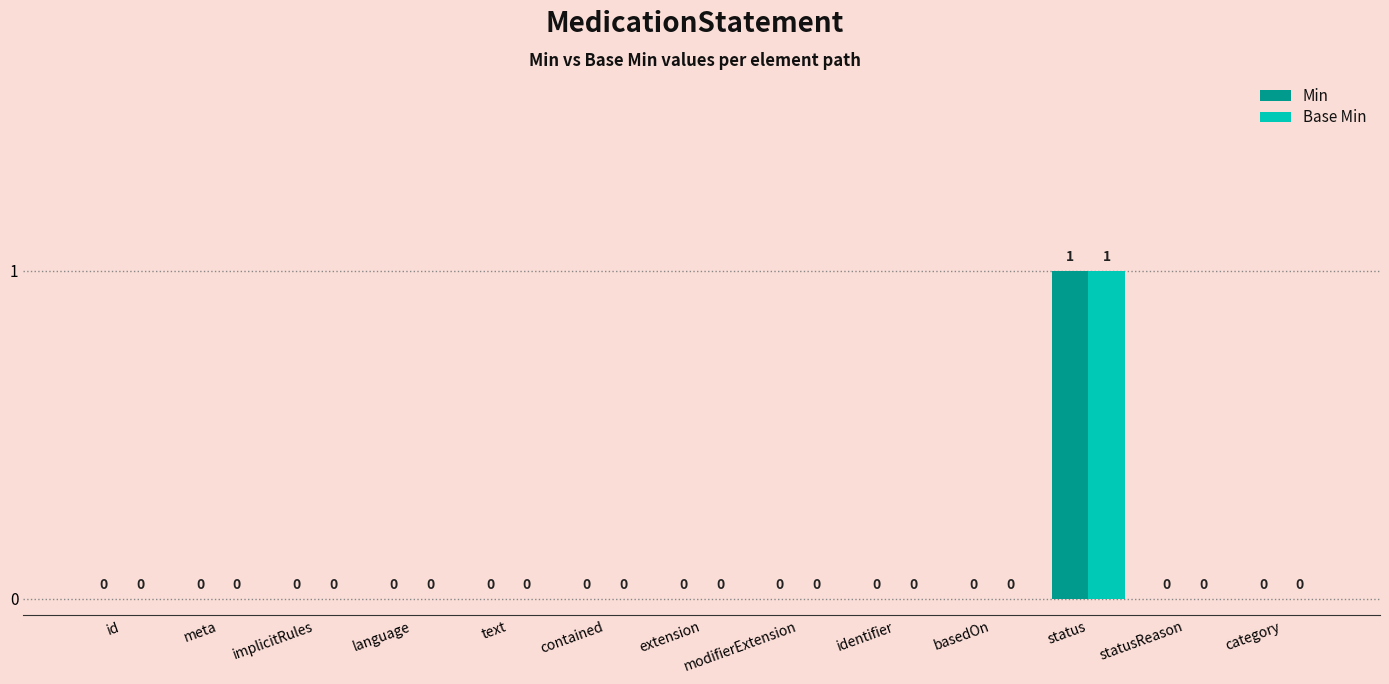

How many Min values are between 0 and 1?

13